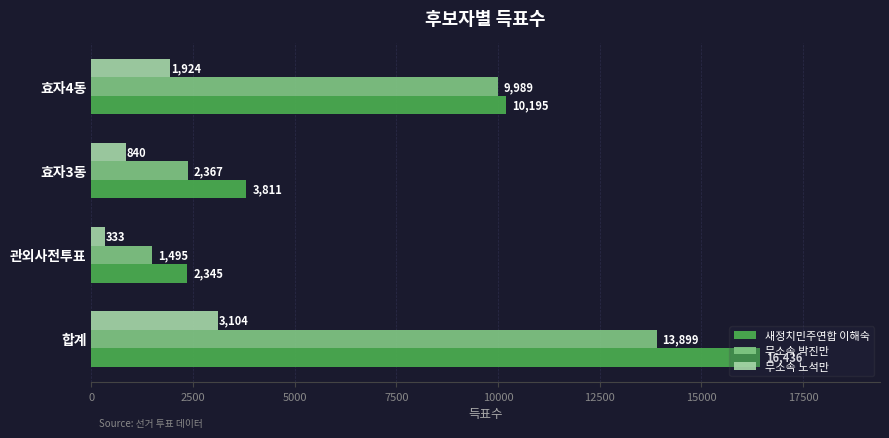

What is the total value across all series at 관외사전투표?

4173